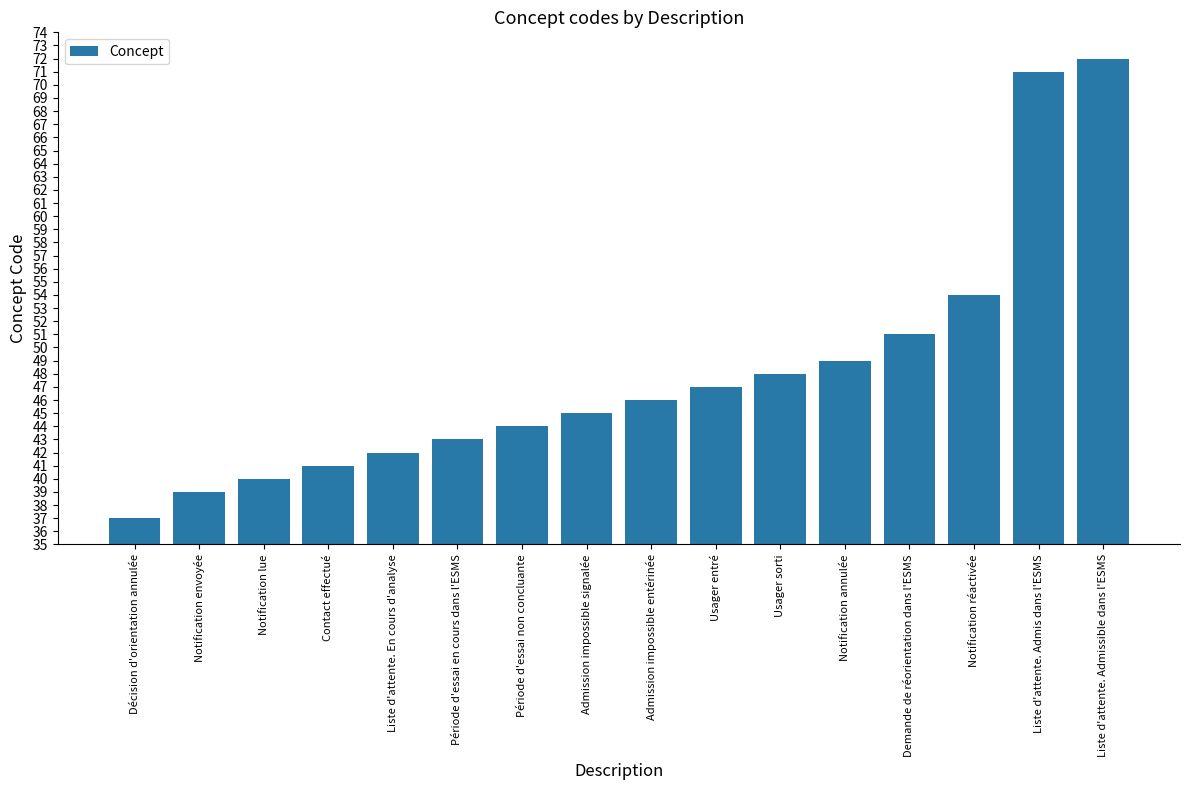

List the labels in order of value, smallest first.

Décision d'orientation annulée, Notification envoyée, Notification lue, Contact effectué, Liste d'attente. En cours d'analyse, Période d'essai en cours dans l'ESMS, Période d'essai non concluante, Admission impossible signalée, Admission impossible entérinée, Usager entré, Usager sorti, Notification annulée, Demande de réorientation dans l'ESMS, Notification réactivée, Liste d'attente. Admis dans l'ESMS, Liste d'attente. Admissible dans l'ESMS